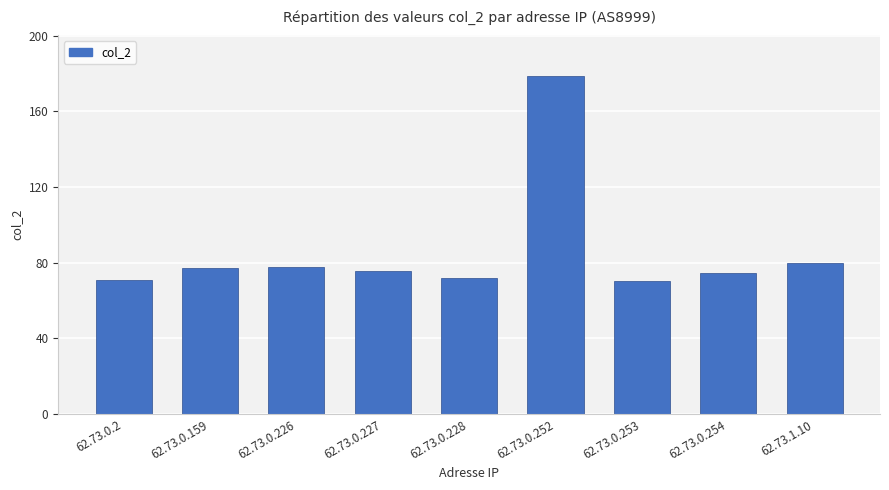

Is it true that the value at 62.73.0.159 is 77.1?

True